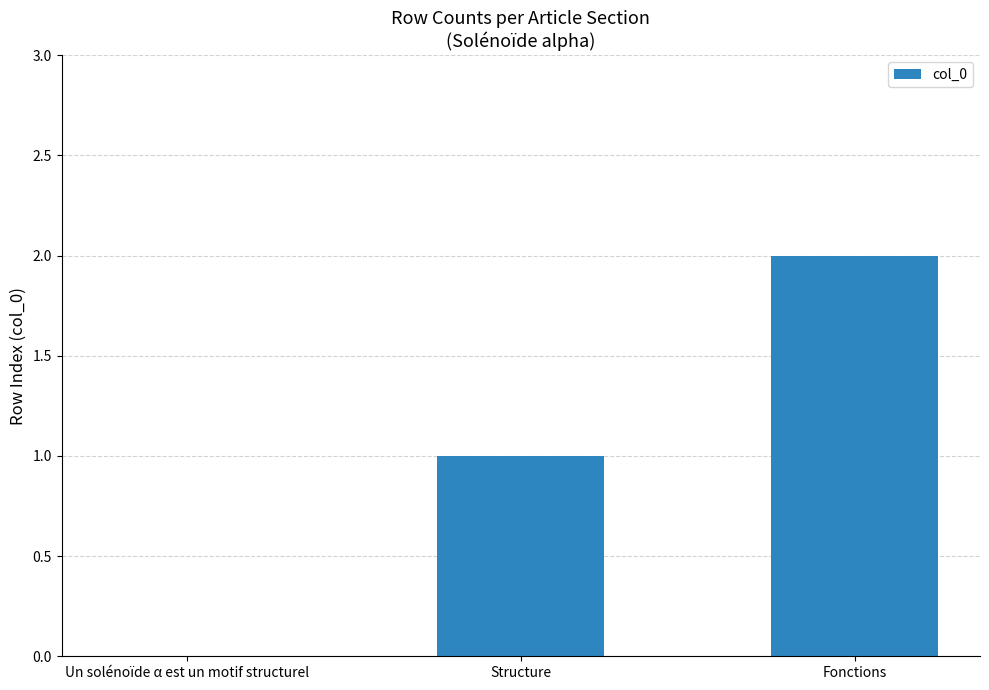

Is it true that the value at Fonctions is 1?

False